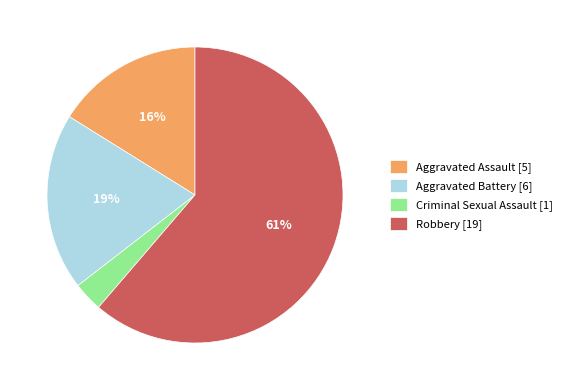

To the nearest percent, what is the difference between the Criminal Sexual Assault [1] and Aggravated Battery [6] slice percentages?

16%